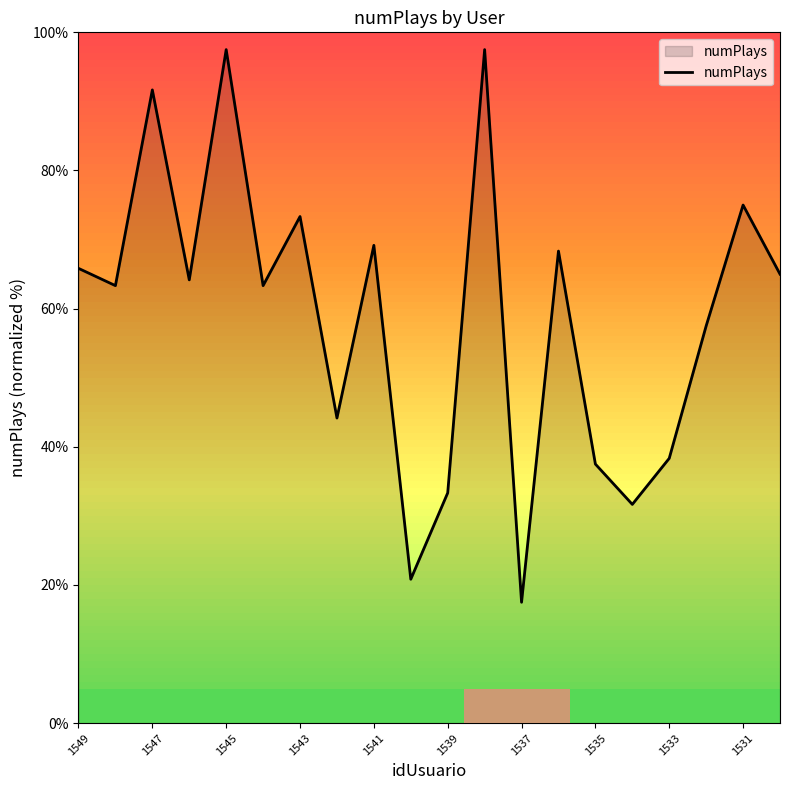

What is the maximum value shown in the chart?

97.5